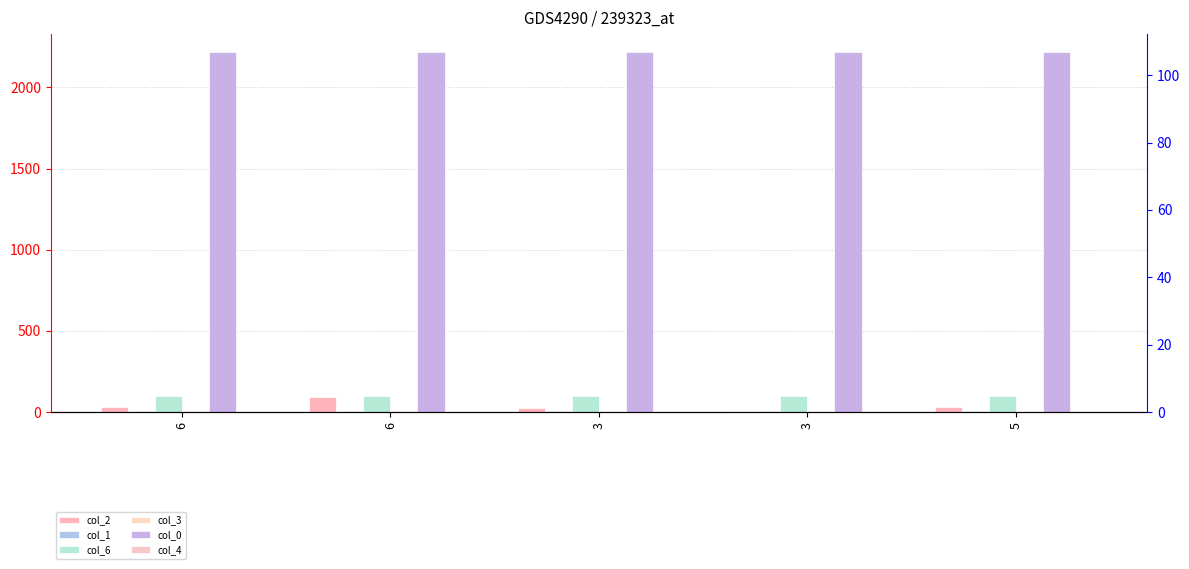

Does the chart contain any negative values?

No